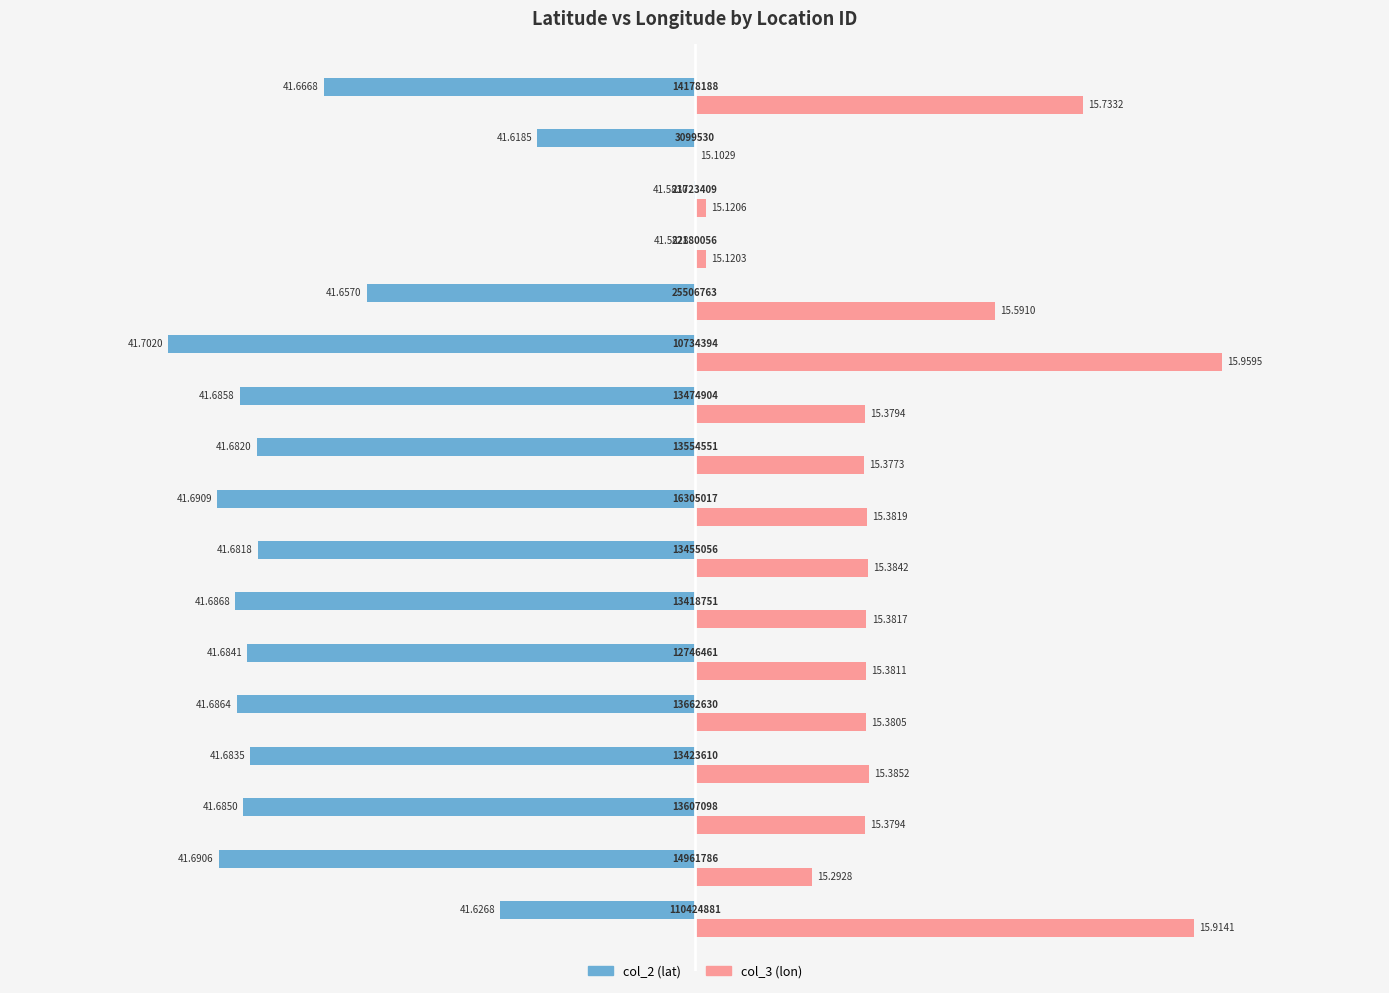

What are all the series names shown in the legend?

col_2 (lat), col_3 (lon)